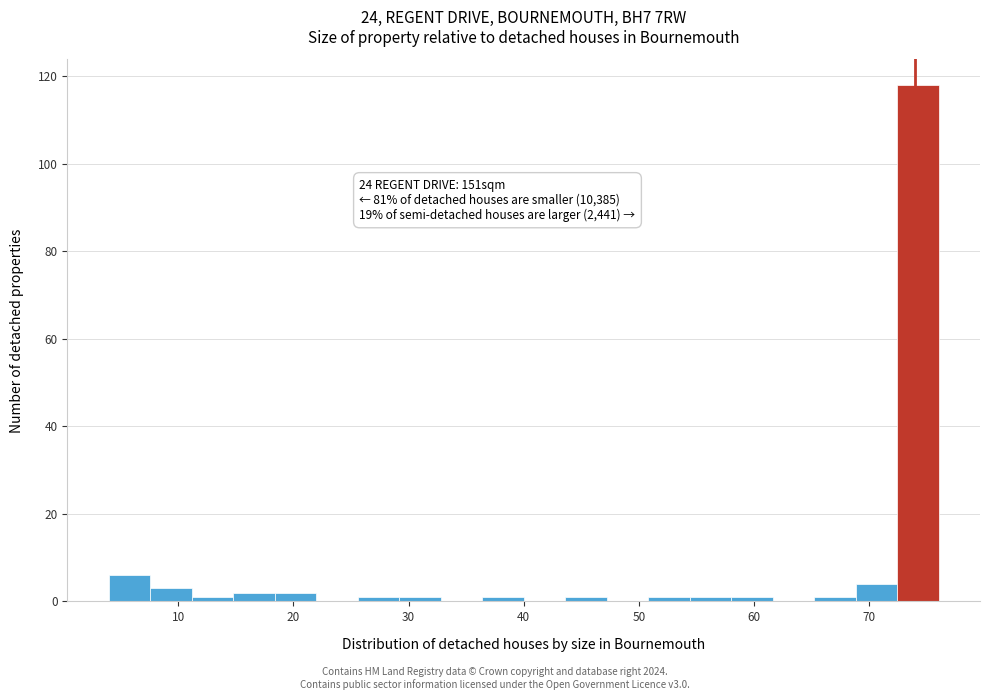

Around what value on the x-axis is the tallest bar? Give the approximate position of its centre, as read against the axis.

74